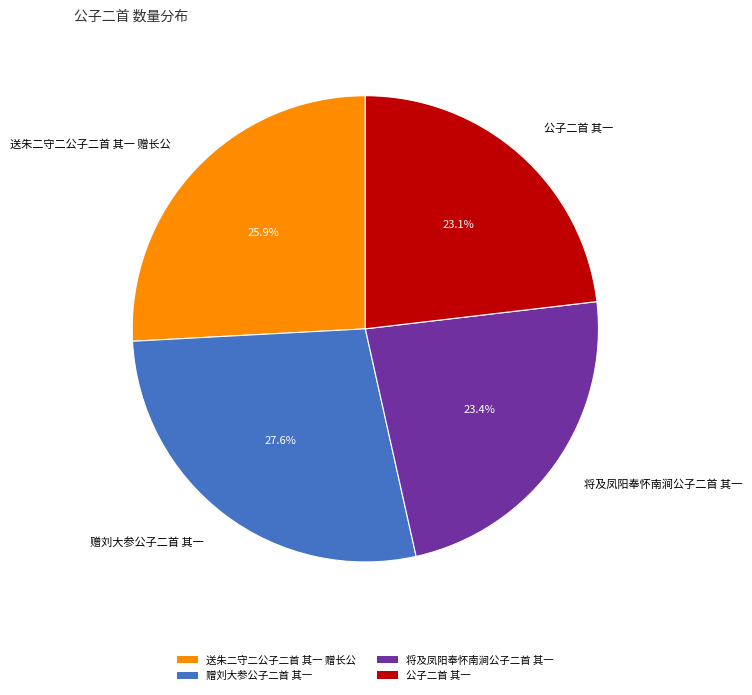

To the nearest percent, what is the difference between the 送朱二守二公子二首 其一 赠长公 and 公子二首 其一 slice percentages?

3%